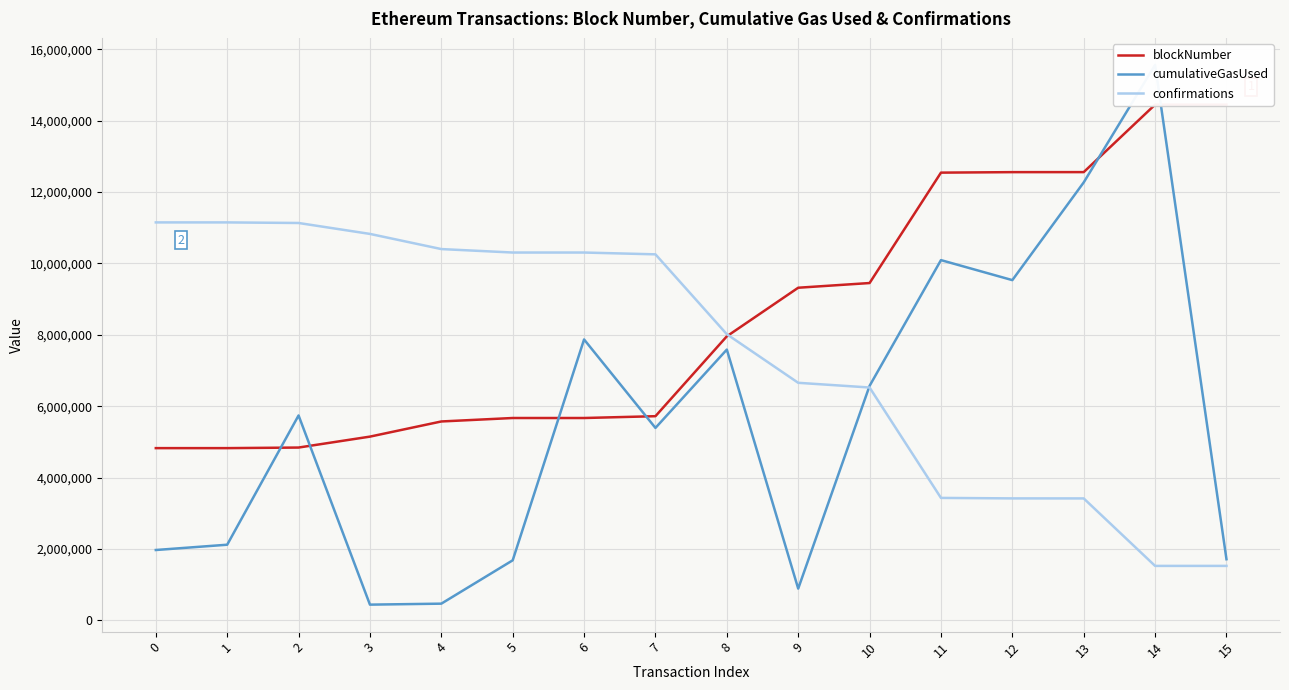

Rank the series by their maximum value, from highest to lowest.

cumulativeGasUsed, blockNumber, confirmations